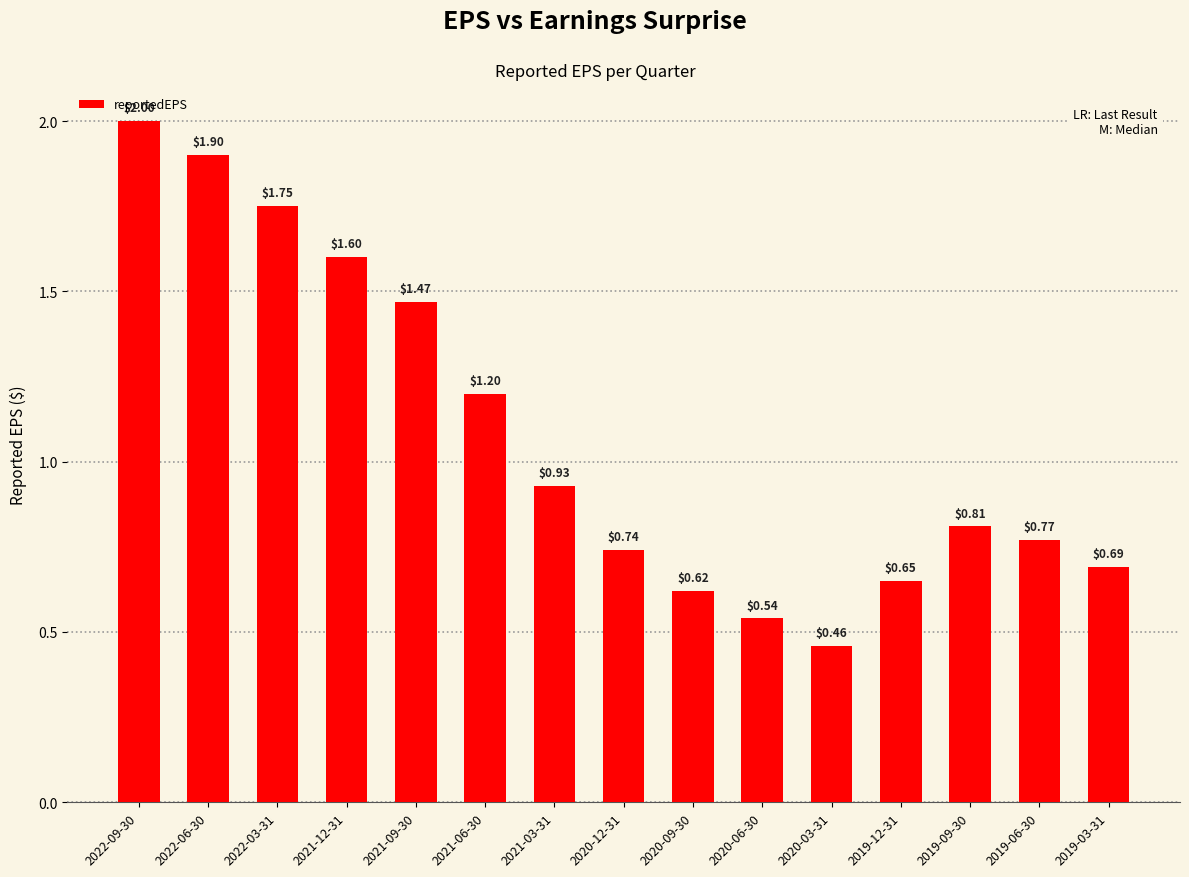

What is the average value?

1.1